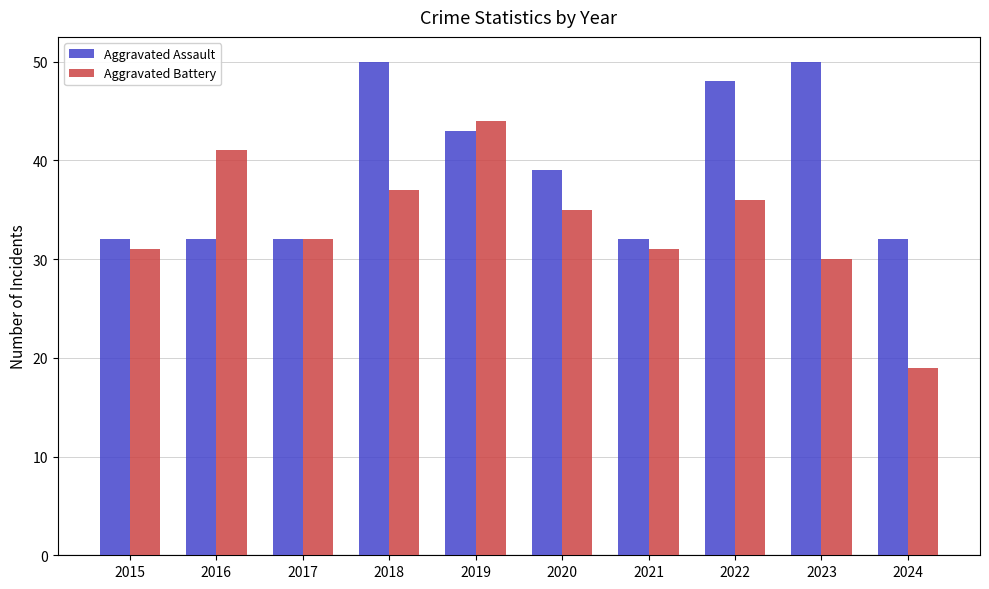

What is the sum of all Aggravated Assault values?

390